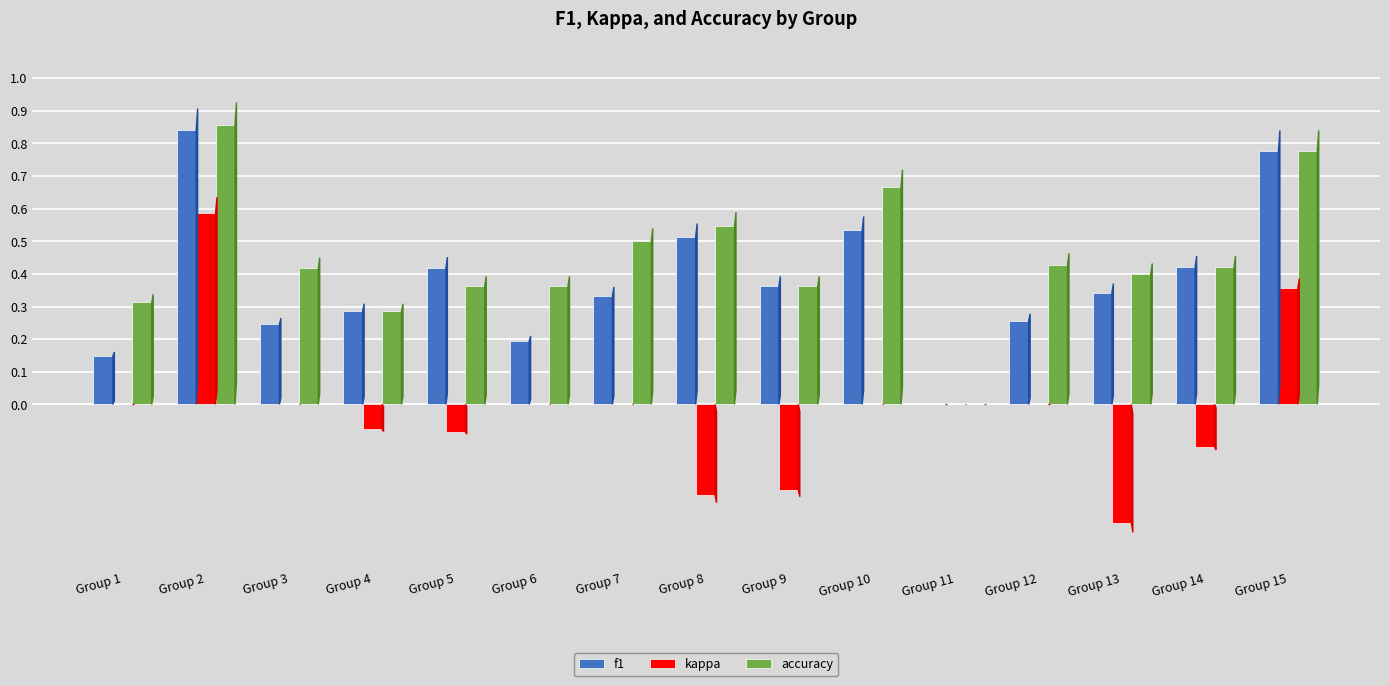

Which series has the largest total across all categories?

accuracy